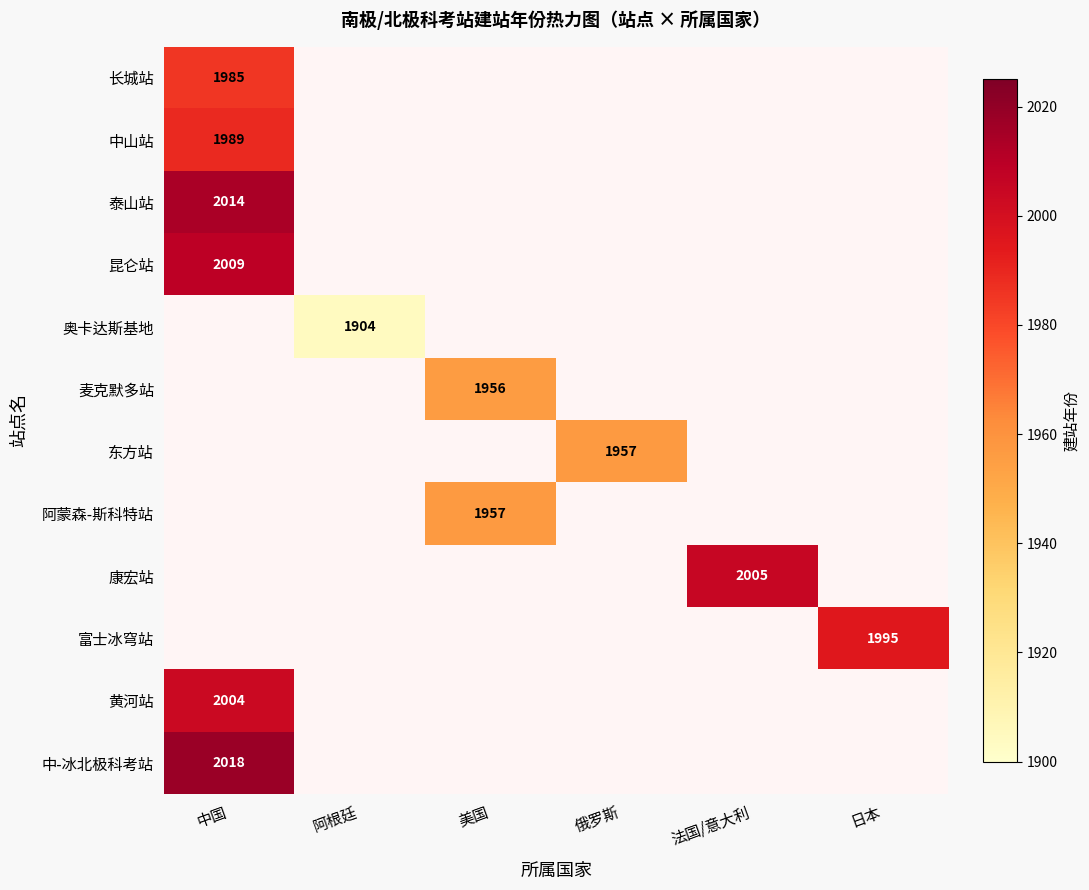

How many series are shown in this chart?

12